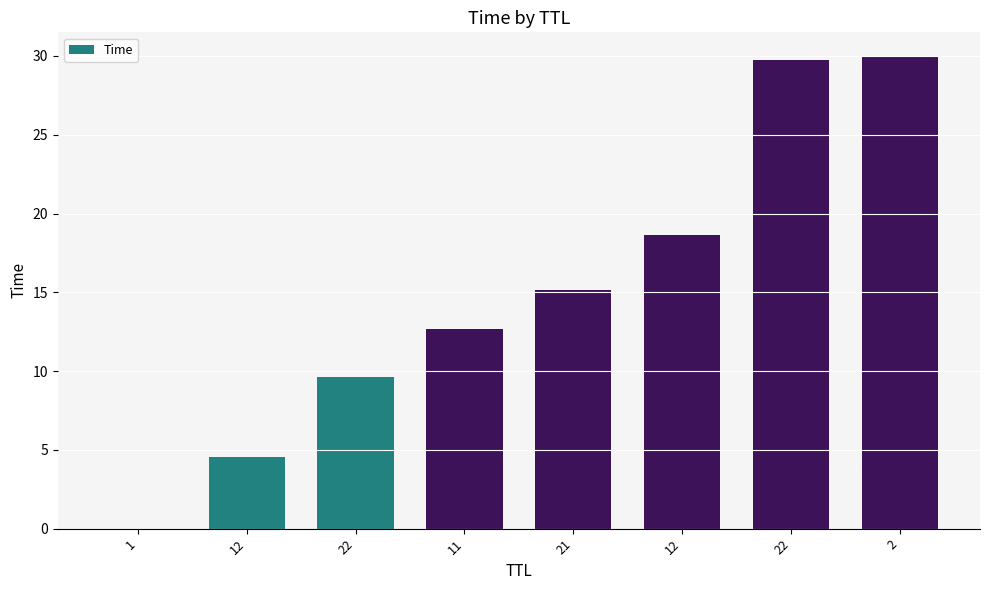

Which label corresponds to the smallest value in the chart?

1